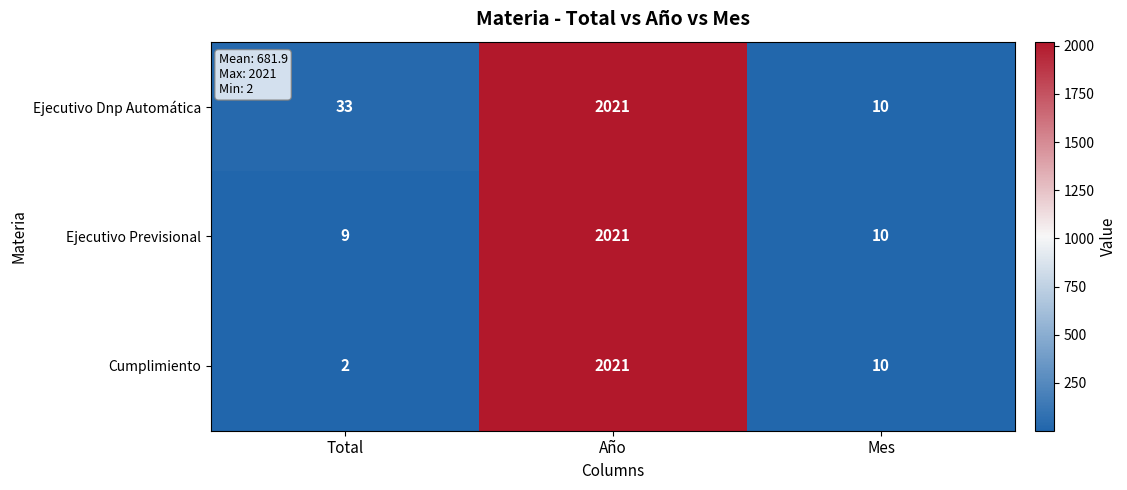

Which series changed the most between Total and Año?

Cumplimiento